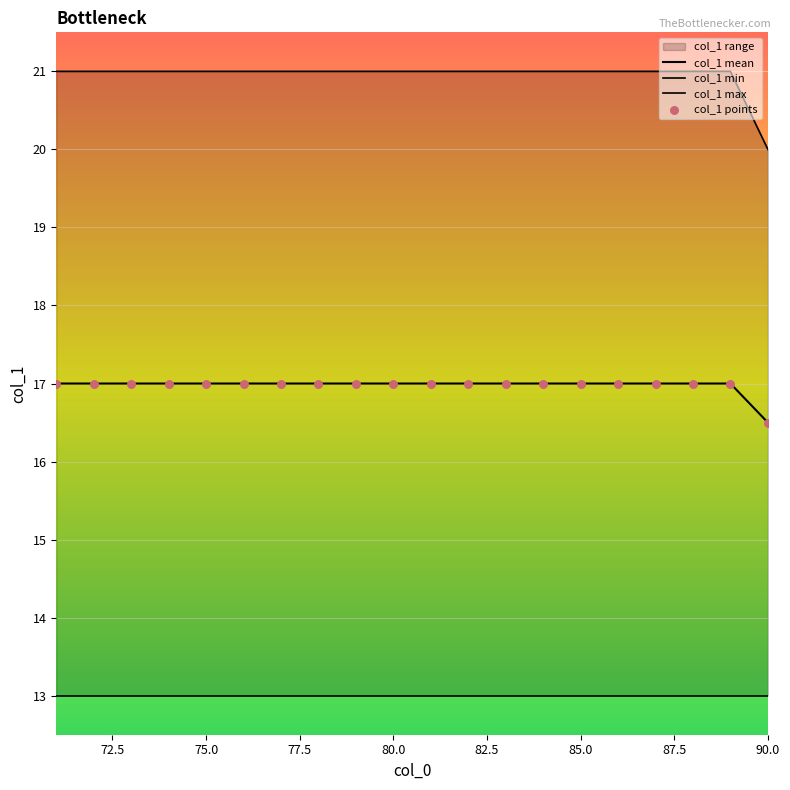

Which series contains the lowest Y value?

col_1 min